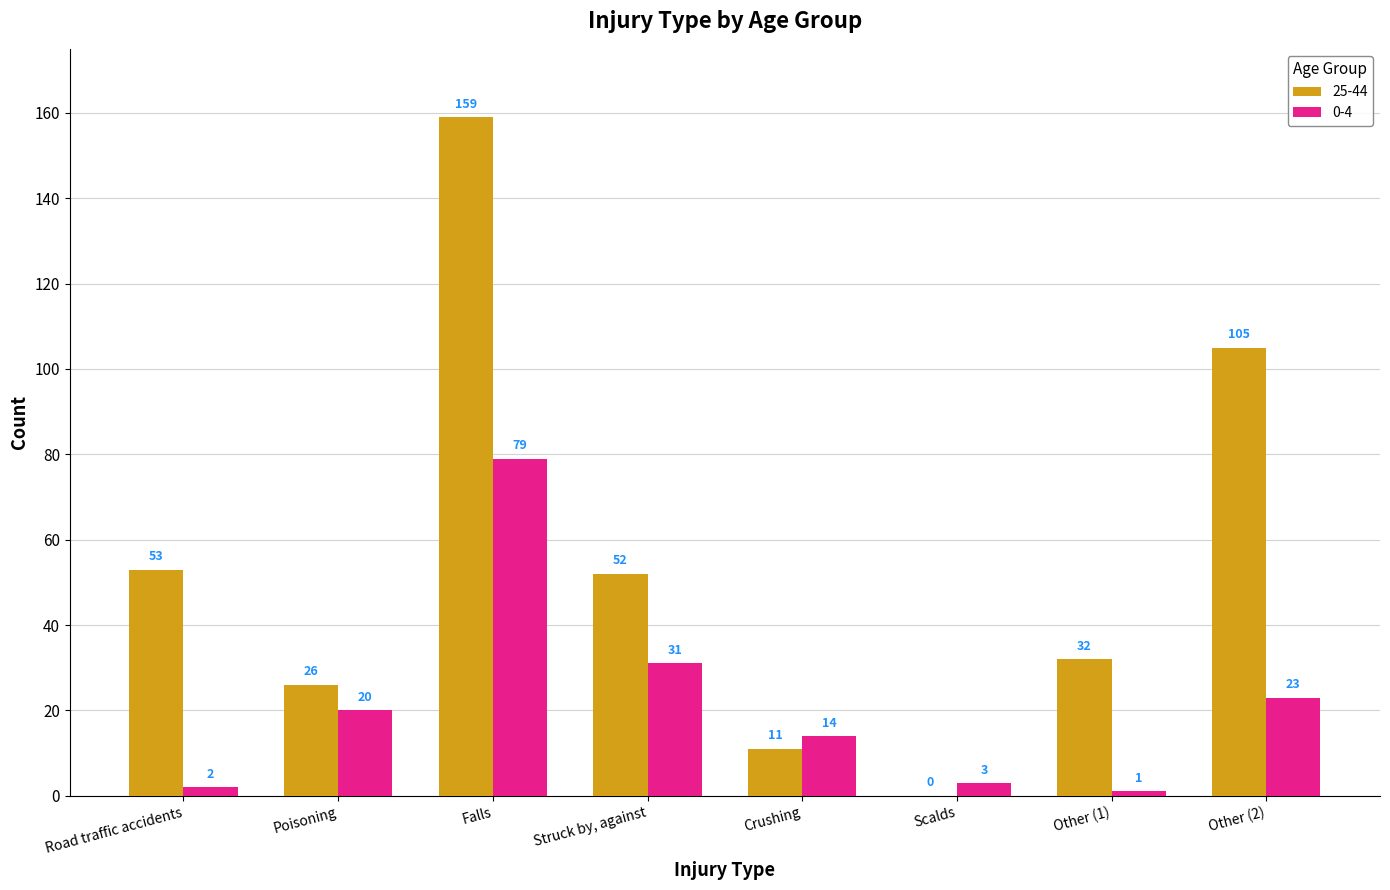

What are all the series names shown in the legend?

25-44, 0-4